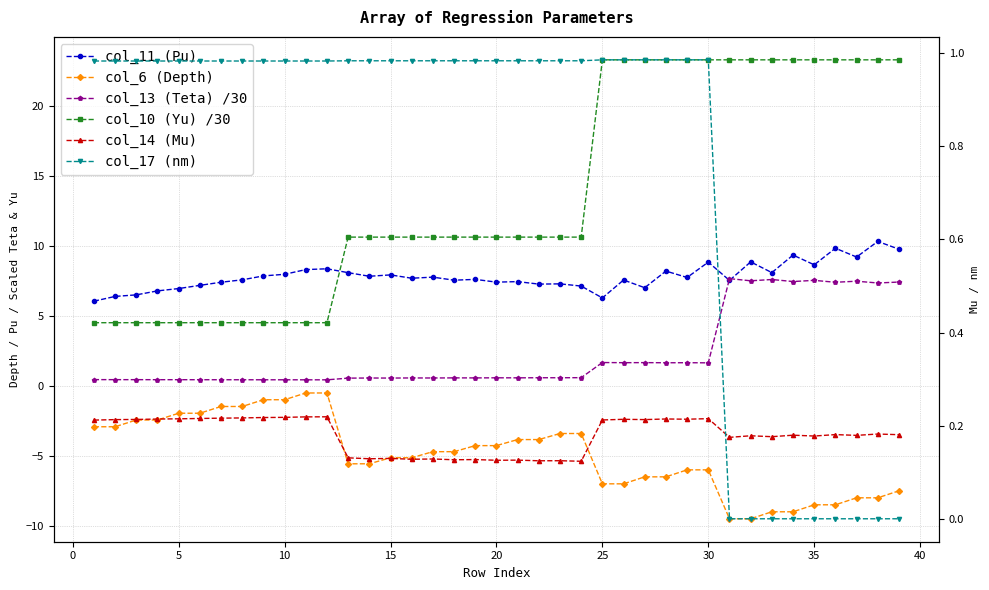

Reading left to right, extract all data points from this chart.

col_11 (Pu): 6.1	6.4	6.5	6.8	7.0	7.2	7.4	7.6	7.9	8.0	8.3	8.4	8.1	7.8	7.9	7.7	7.8	7.6	7.6	7.4	7.5	7.3	7.3	7.1	6.3	7.6	7.0	8.2	7.8	8.9	7.6	8.9	8.1	9.4	8.7	9.9	9.2	10.3	9.8
col_6 (Depth): -2.9	-2.9	-2.4	-2.4	-1.9	-1.9	-1.5	-1.5	-1.0	-1.0	-0.5	-0.5	-5.6	-5.6	-5.1	-5.1	-4.7	-4.7	-4.3	-4.3	-3.8	-3.8	-3.4	-3.4	-7.0	-7.0	-6.5	-6.5	-6.0	-6.0	-9.5	-9.5	-9.0	-9.0	-8.5	-8.5	-8.0	-8.0	-7.5
col_13 (Teta) /30: 0.5	0.5	0.5	0.5	0.4	0.4	0.4	0.4	0.4	0.4	0.4	0.4	0.6	0.6	0.6	0.6	0.6	0.6	0.6	0.6	0.6	0.6	0.6	0.6	1.7	1.7	1.7	1.7	1.7	1.7	7.7	7.5	7.6	7.5	7.6	7.4	7.5	7.4	7.4
col_10 (Yu) /30: 4.5	4.5	4.5	4.5	4.5	4.5	4.5	4.5	4.5	4.5	4.5	4.5	10.7	10.7	10.7	10.7	10.7	10.7	10.7	10.7	10.7	10.7	10.7	10.7	23.3	23.3	23.3	23.3	23.3	23.3	23.3	23.3	23.3	23.3	23.3	23.3	23.3	23.3	23.3
col_14 (Mu): 0.2	0.2	0.2	0.2	0.2	0.2	0.2	0.2	0.2	0.2	0.2	0.2	0.1	0.1	0.1	0.1	0.1	0.1	0.1	0.1	0.1	0.1	0.1	0.1	0.2	0.2	0.2	0.2	0.2	0.2	0.2	0.2	0.2	0.2	0.2	0.2	0.2	0.2	0.2
col_17 (nm): 1.0	1.0	1.0	1.0	1.0	1.0	1.0	1.0	1.0	1.0	1.0	1.0	1.0	1.0	1.0	1.0	1.0	1.0	1.0	1.0	1.0	1.0	1.0	1.0	1.0	1.0	1.0	1.0	1.0	1.0	0.0	0.0	0.0	0.0	0.0	0.0	0.0	0.0	0.0